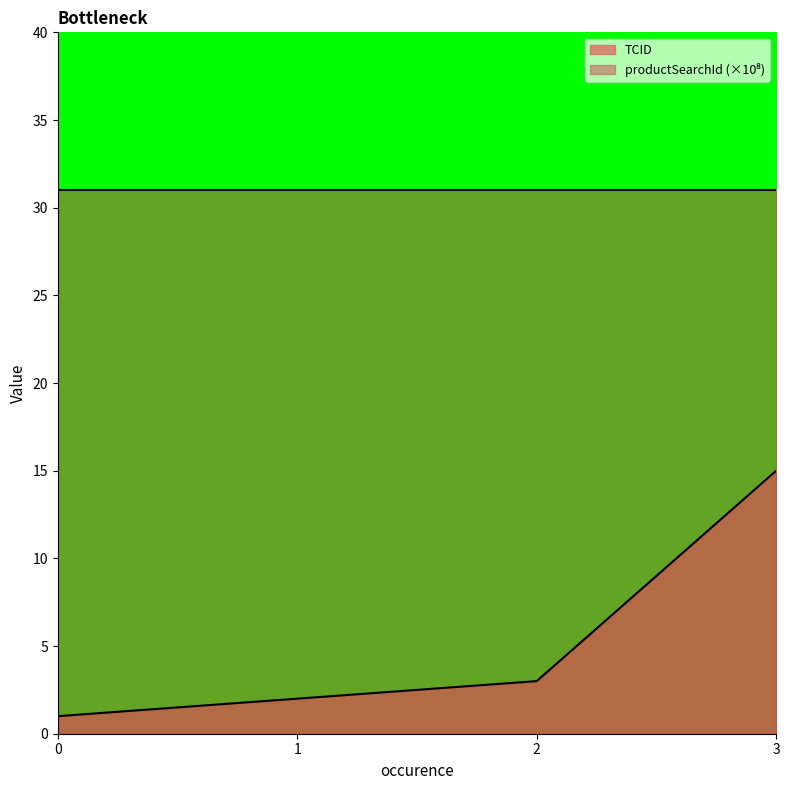

What is the greatest value displayed?

31.0